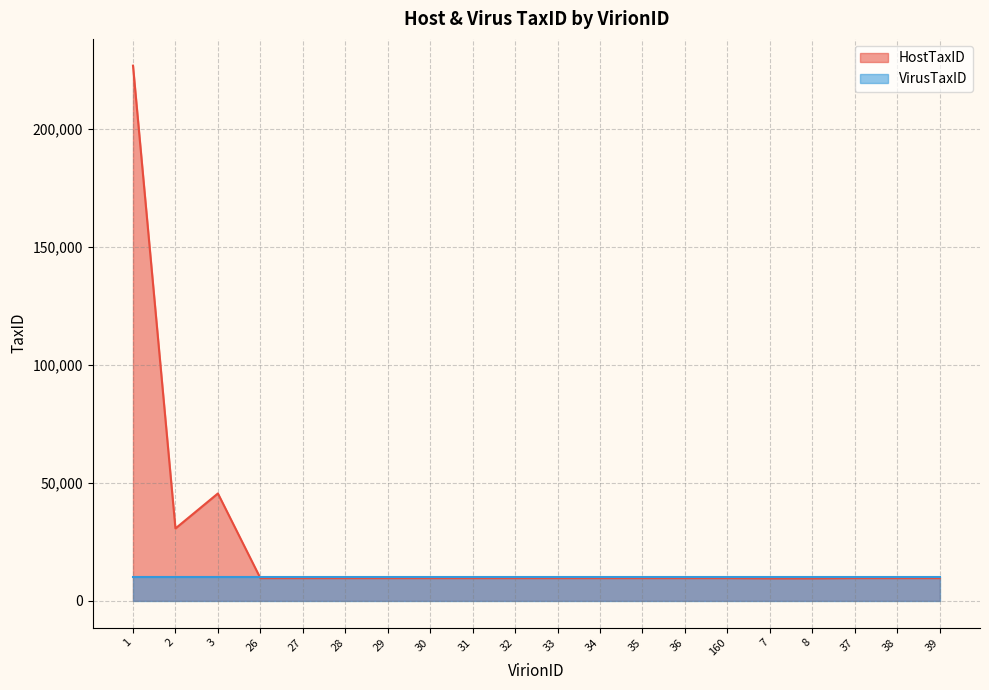

What is the greatest value displayed?

226679